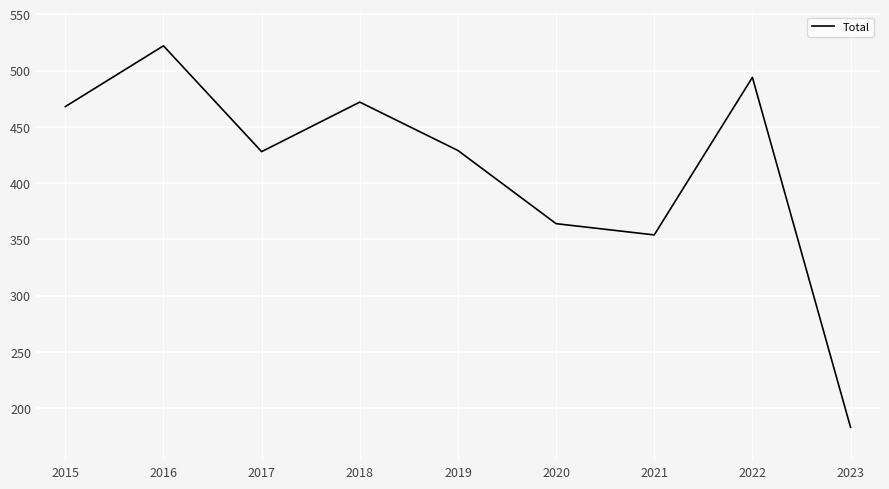

True or false: the data shows 428 at 2017.

True